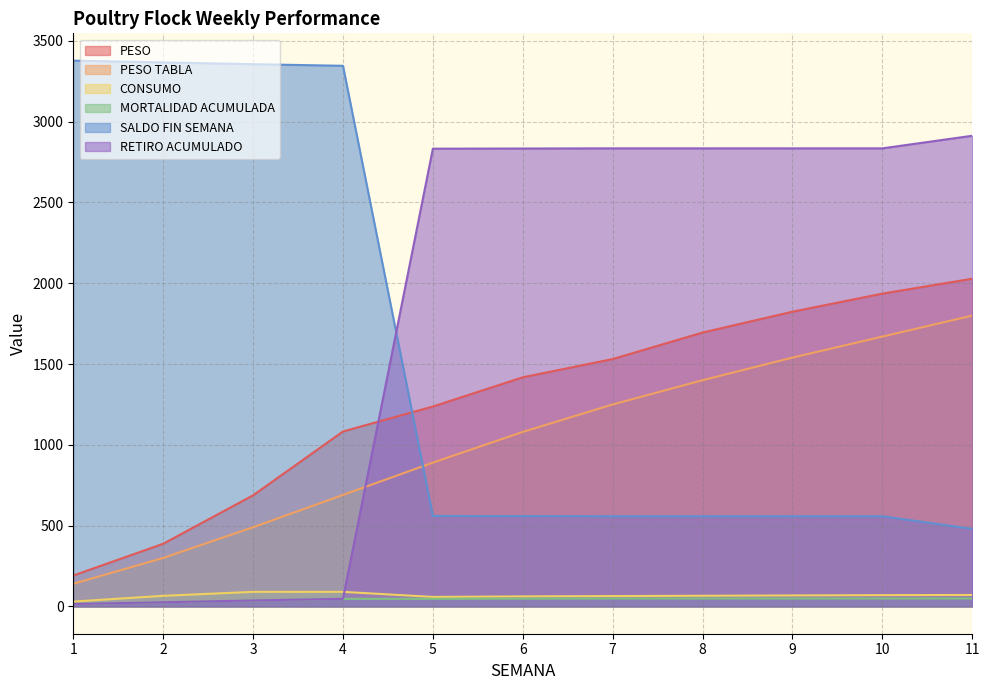

True or false: PESO TABLA and CONSUMO cross at least once.

False